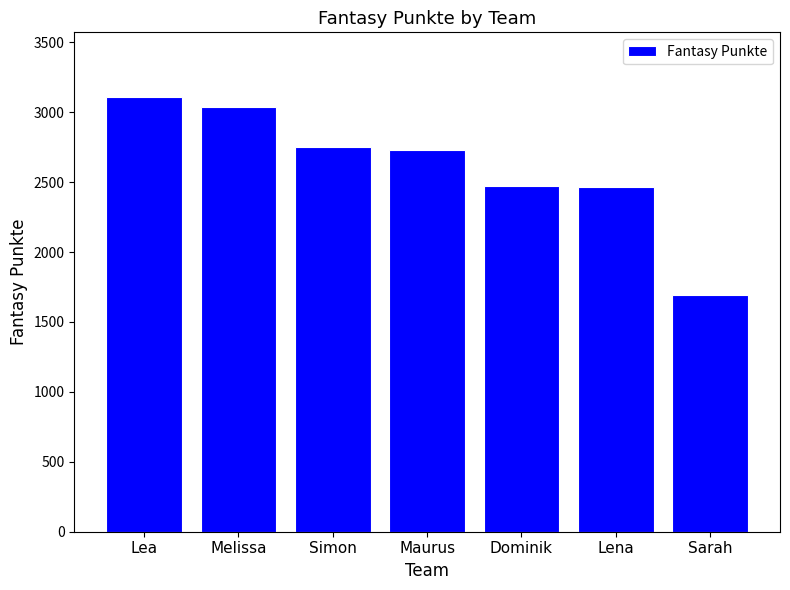

What is the average value?

2607